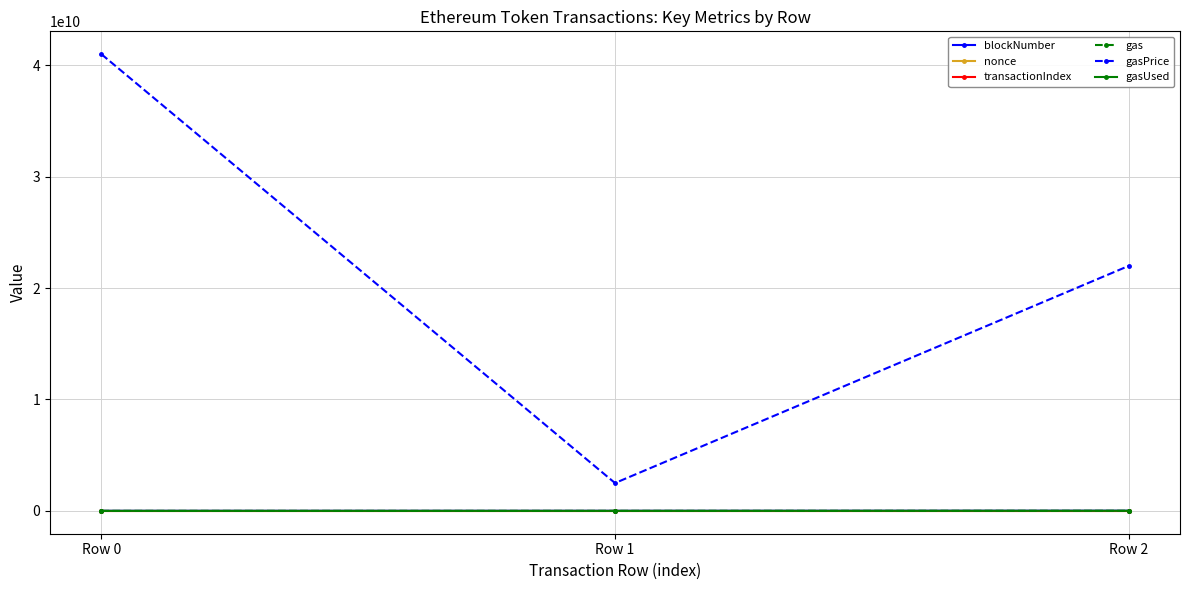

At which label is blockNumber closest to 11332753?

Row 1